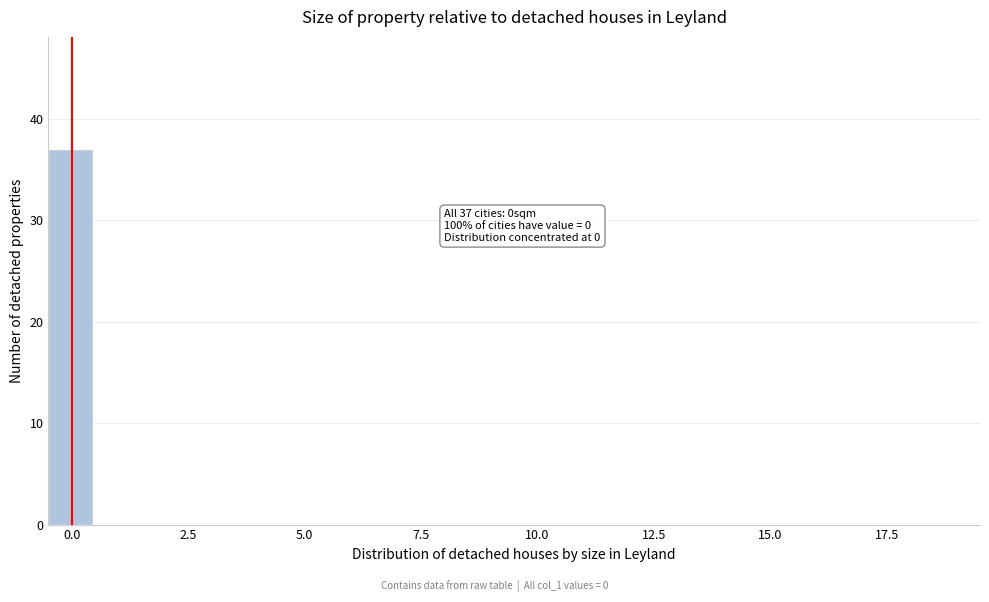

Around what value on the x-axis is the tallest bar? Give the approximate position of its centre, as read against the axis.

0.0